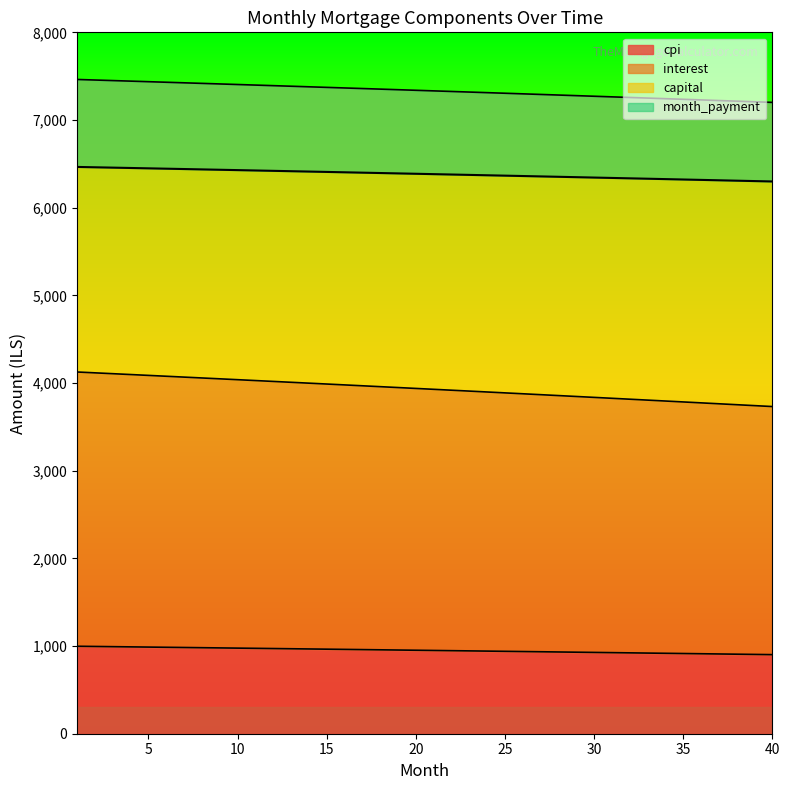

The value of month_payment at 15 is 6407.9. True or false?

True